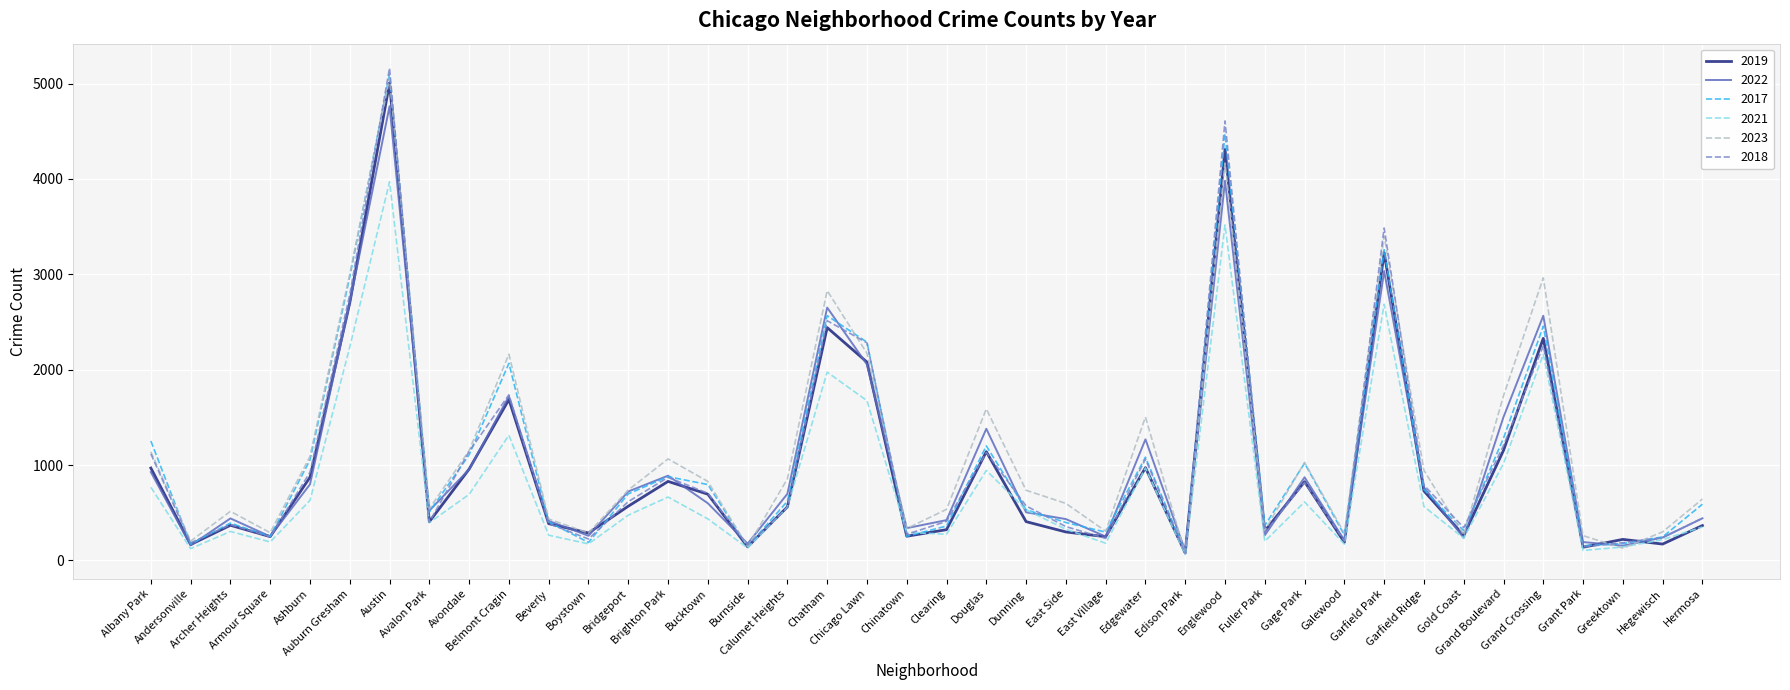

True or false: 2017 has more than 1 interior local peaks.

True